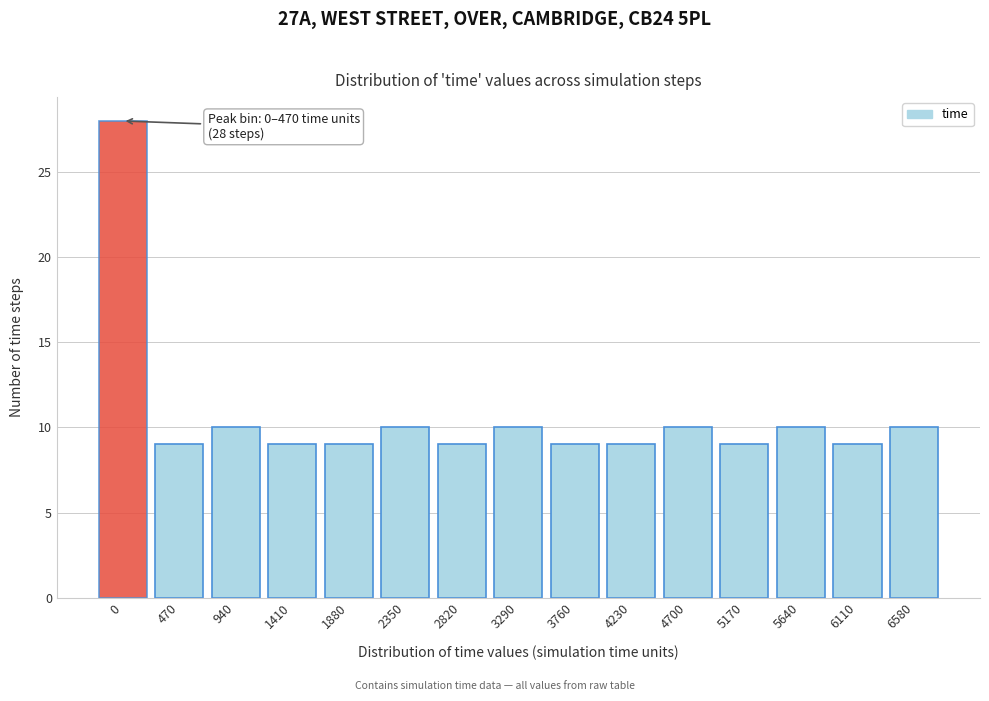

Reading right to left, transcribe all the data shown in this chart.

6580=10	6110=9	5640=10	5170=9	4700=10	4230=9	3760=9	3290=10	2820=9	2350=10	1880=9	1410=9	940=10	470=9	0=28